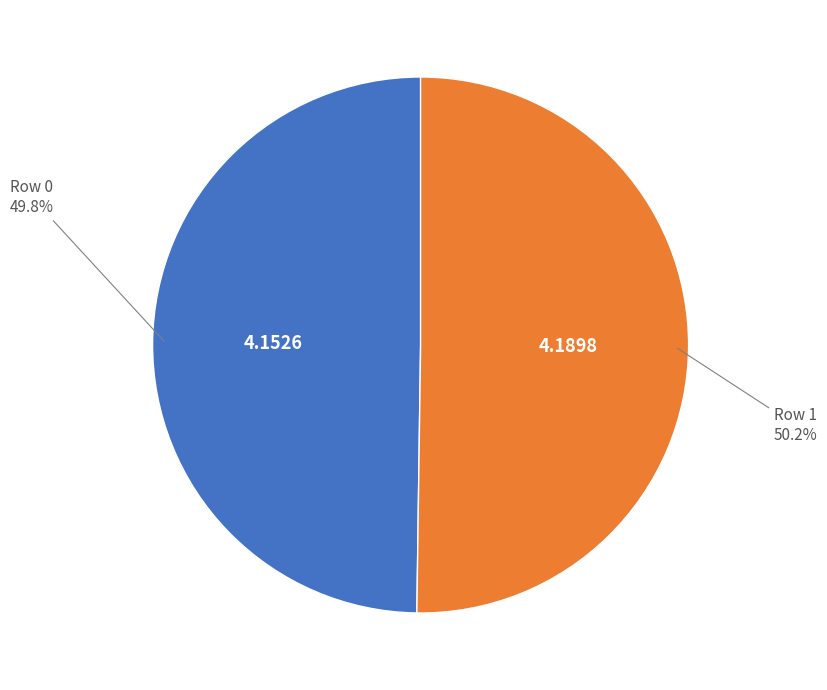

Is there a majority slice in this chart?

Yes